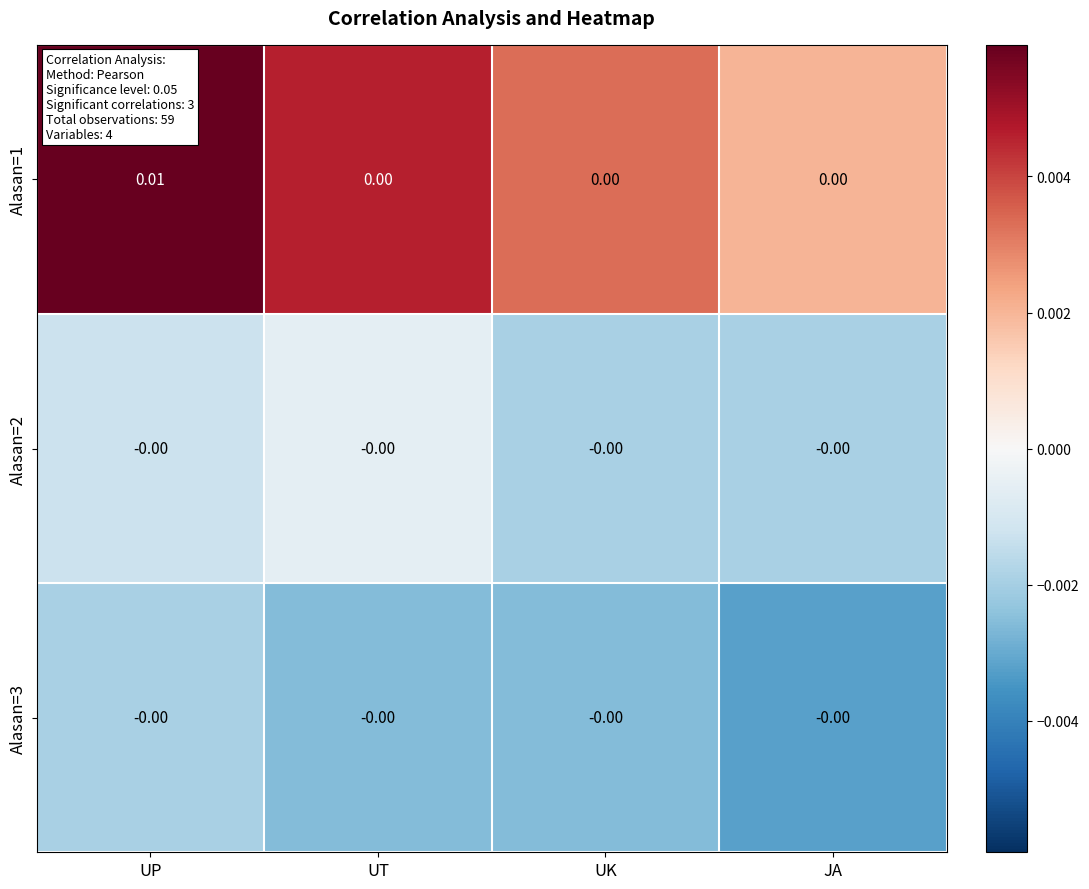

At which category is the sum across all series the highest?

UP